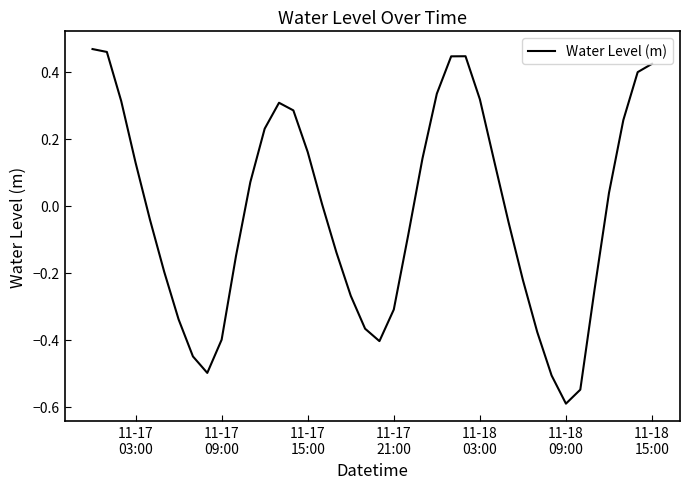

What is the difference between the maximum and minimum values?

1.1